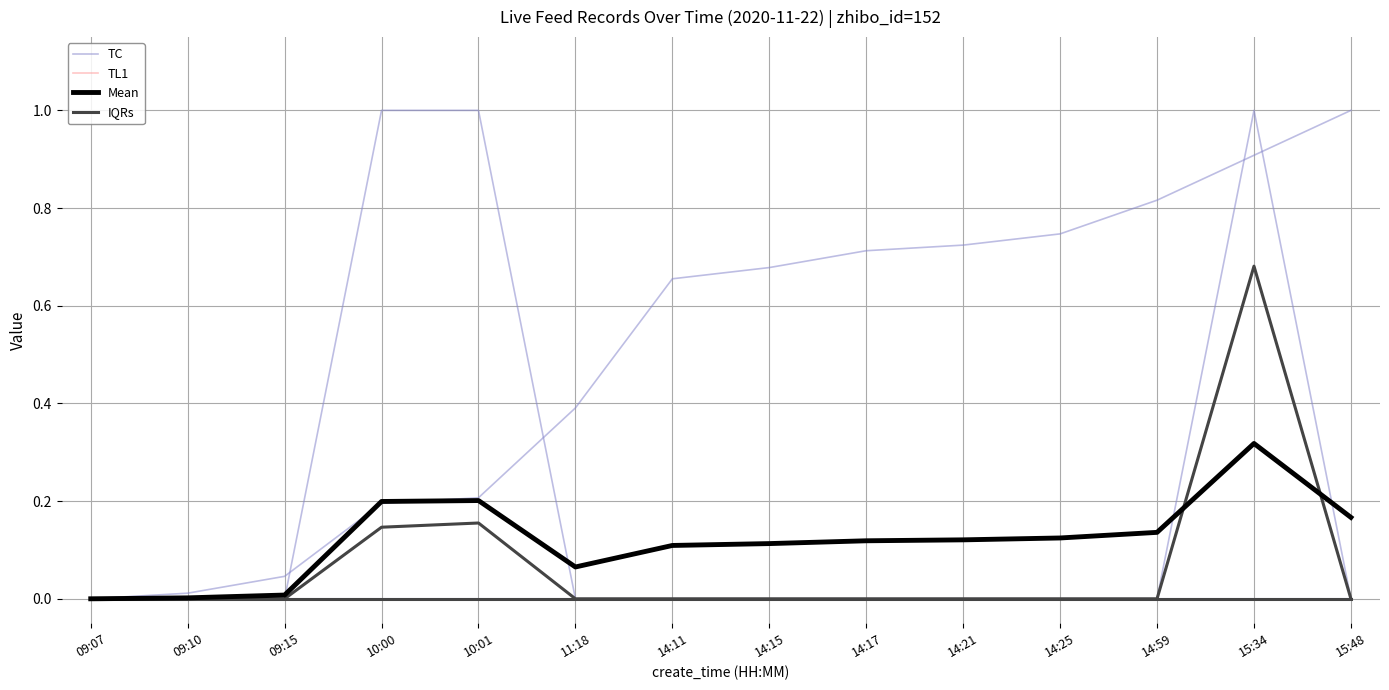

Which series has the largest total across all categories?

TC